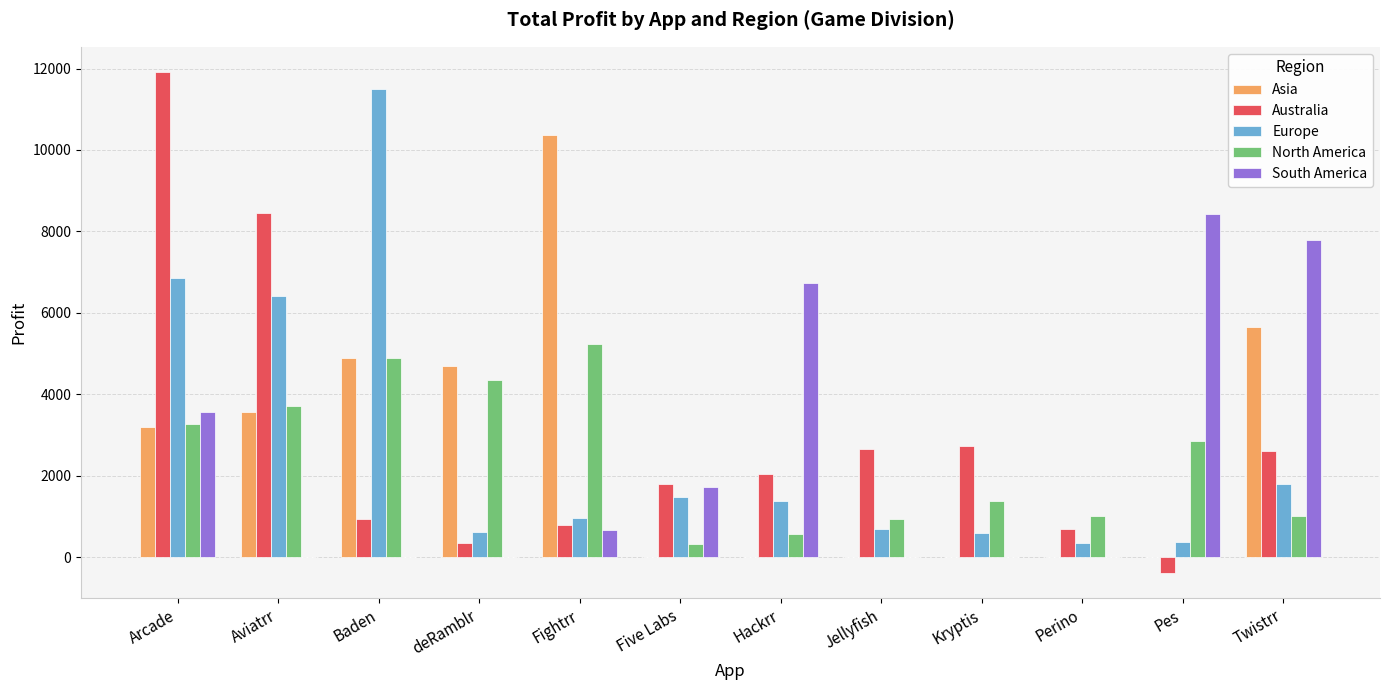

What is the sum of all Asia values?

32396